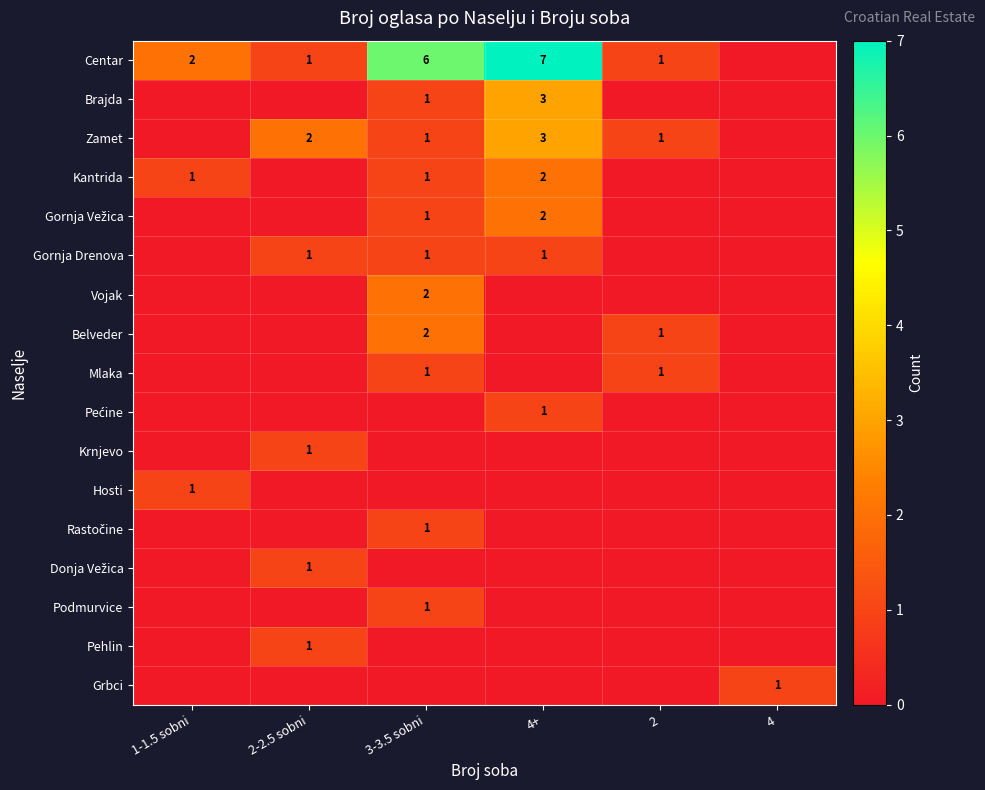

The Vojak series shows 1 at 3-3.5 sobni. True or false?

False